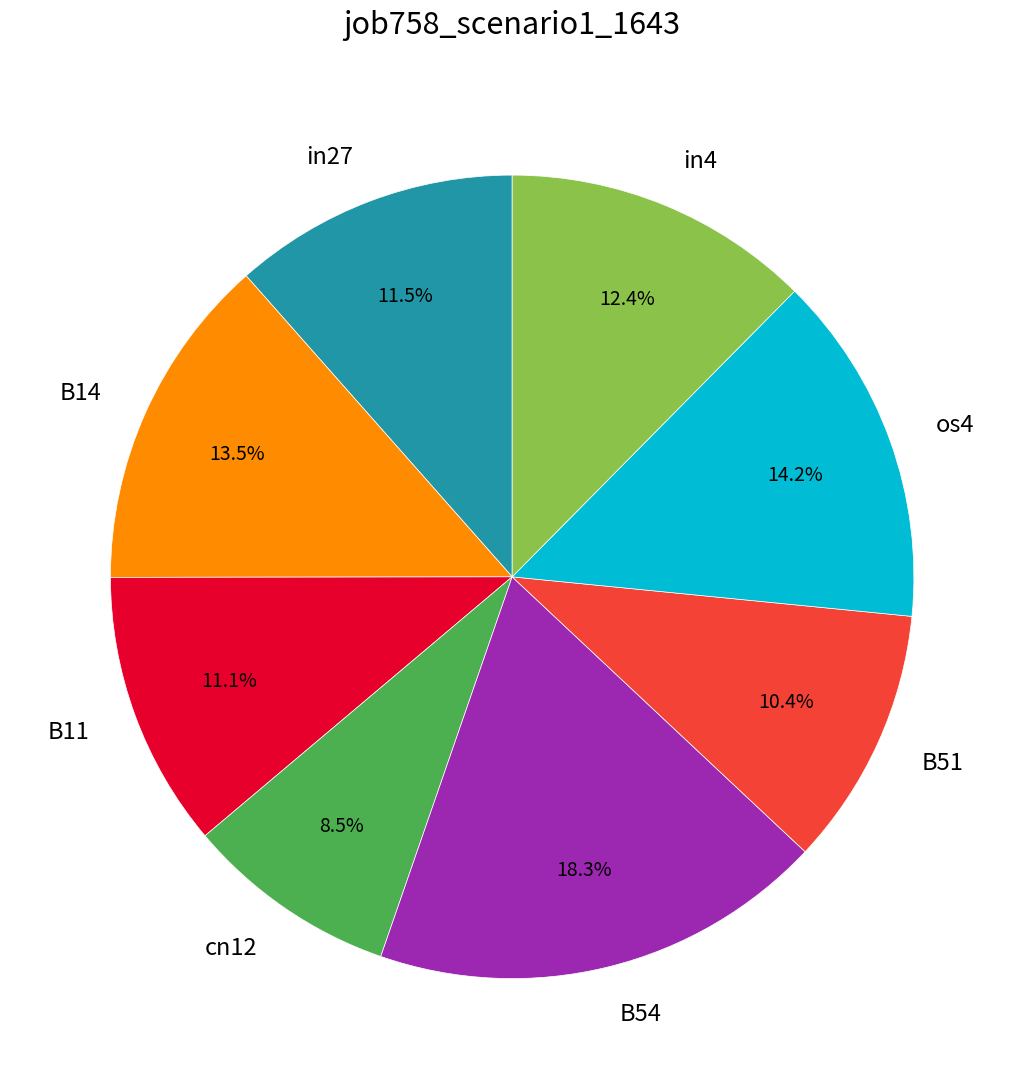

To the nearest percent, what is the difference between the largest and smallest slice percentages?

10%